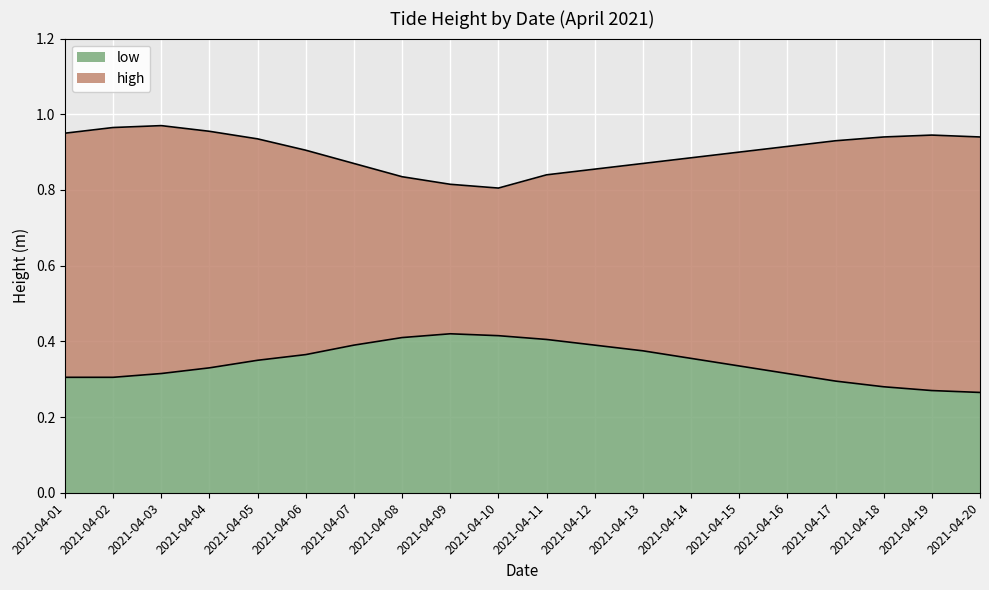

True or false: low_avg and high_avg intersect in this chart.

False